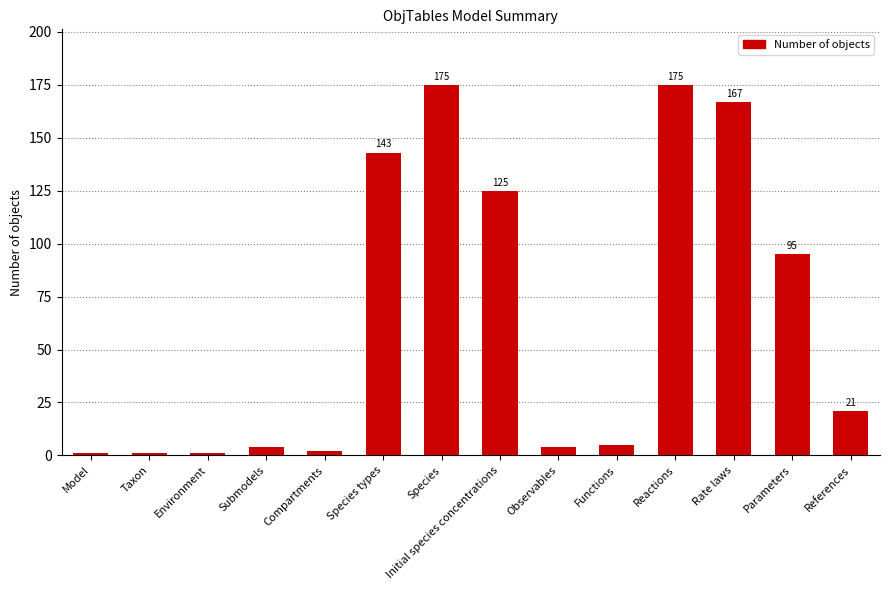

What is the ratio of the value at Environment to the value at Functions?

0.2